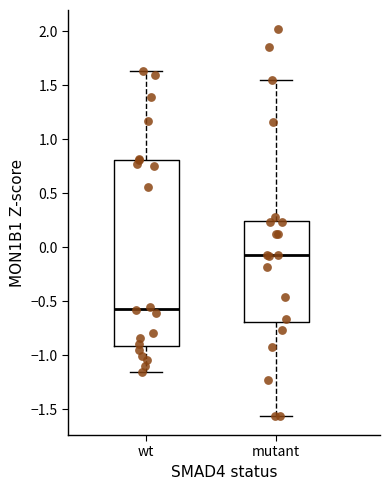

Reading left to right, transcribe this box plot: for each box, give where its median line is, the range the box spans, and where its two whiskers end, as read against the y-axis. The values are not printed on the chart, so give them approximately, as read against the axis.

wt: median -0.55, box -0.90 to 0.80, whiskers -1.15 to 1.65
mutant: median -0.10, box -0.70 to 0.25, whiskers -1.55 to 1.55